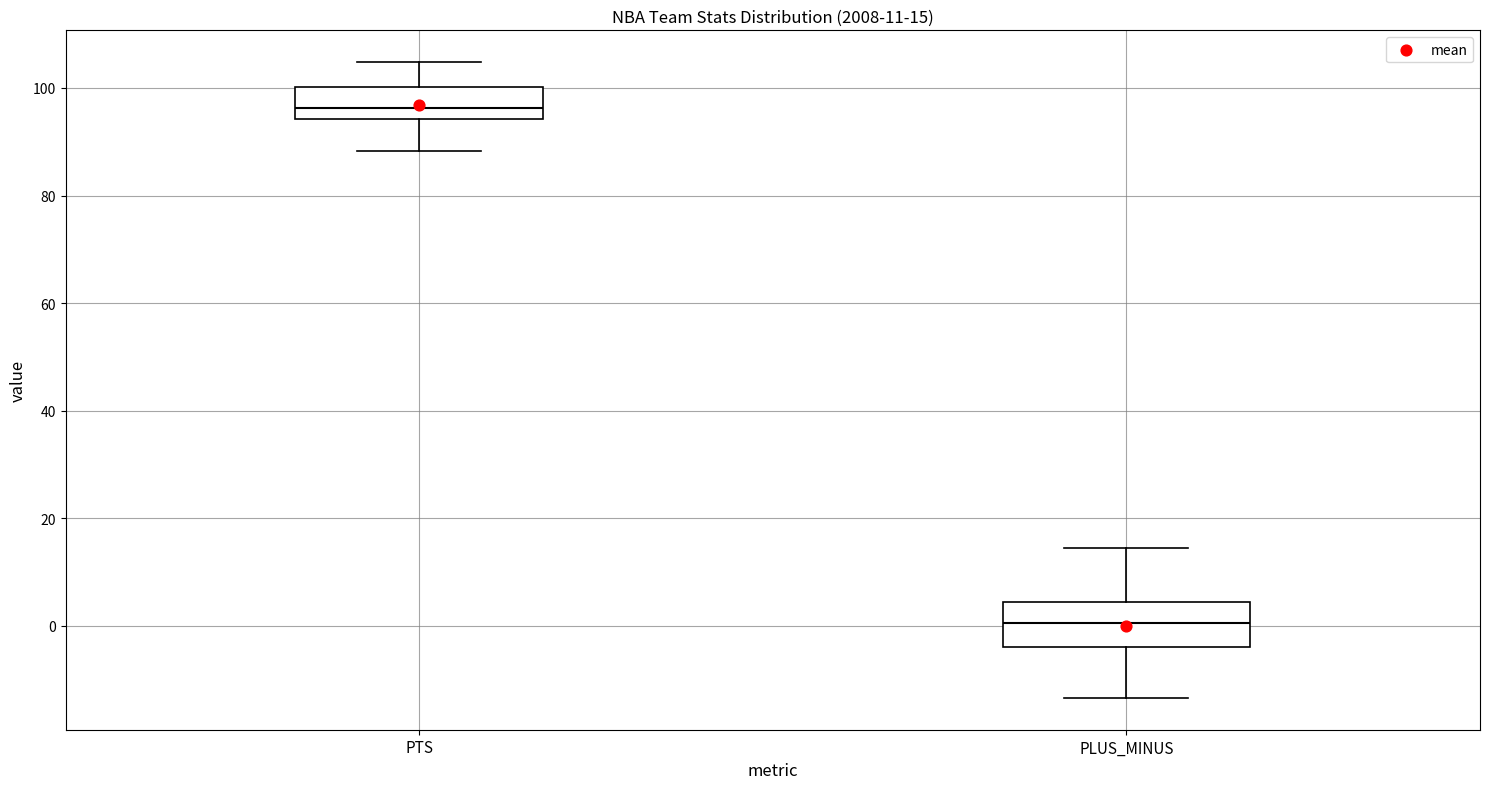

Which box's median line is the highest?

PTS